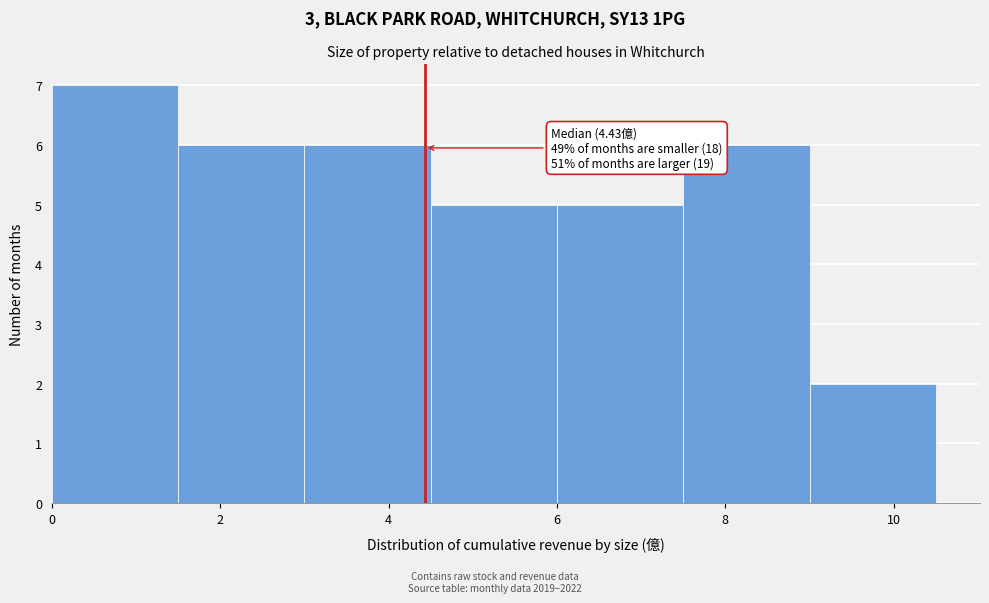

Which range on the x-axis has the tallest bar?

0.0 to 1.5